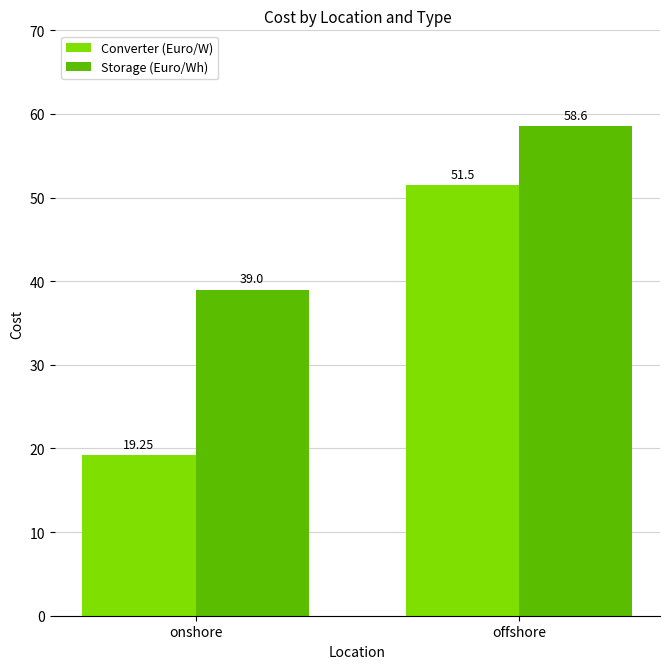

Which series has the largest range (max minus min)?

Converter (Euro/W)